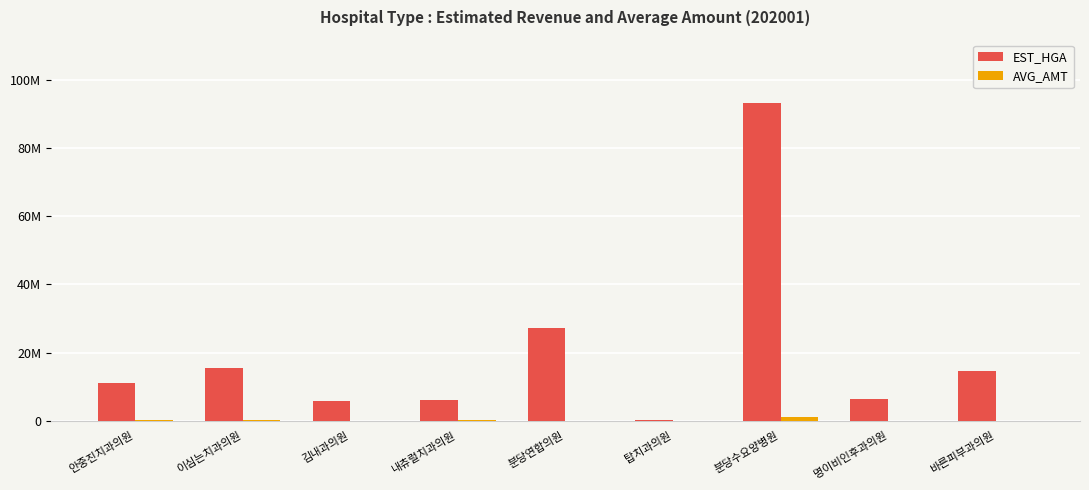

What is the maximum value for EST_HGA?

93196941